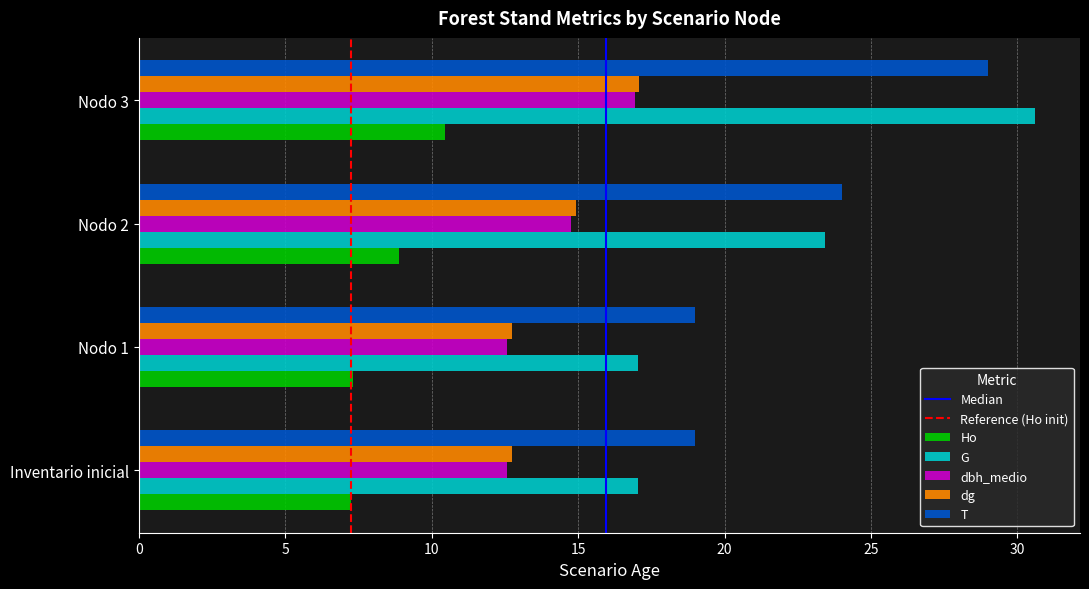

The dg series shows 6.2 at Nodo 1. True or false?

False